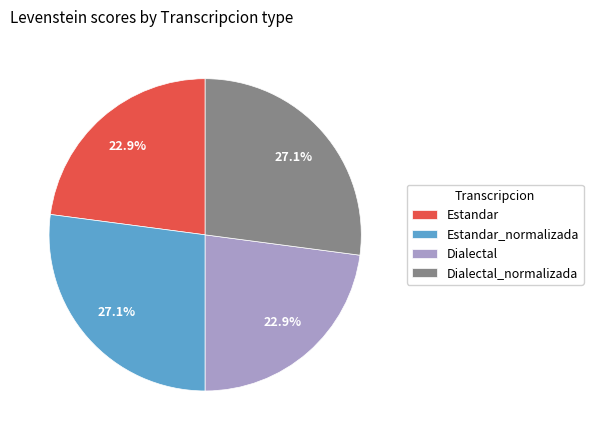

What percentage is the Estandar_normalizada slice, to the nearest percent?

27%